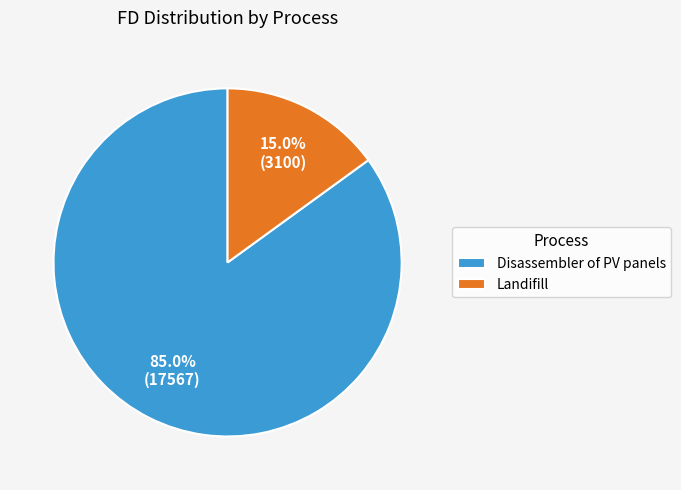

Which category has the smallest portion of the pie?

Landifill